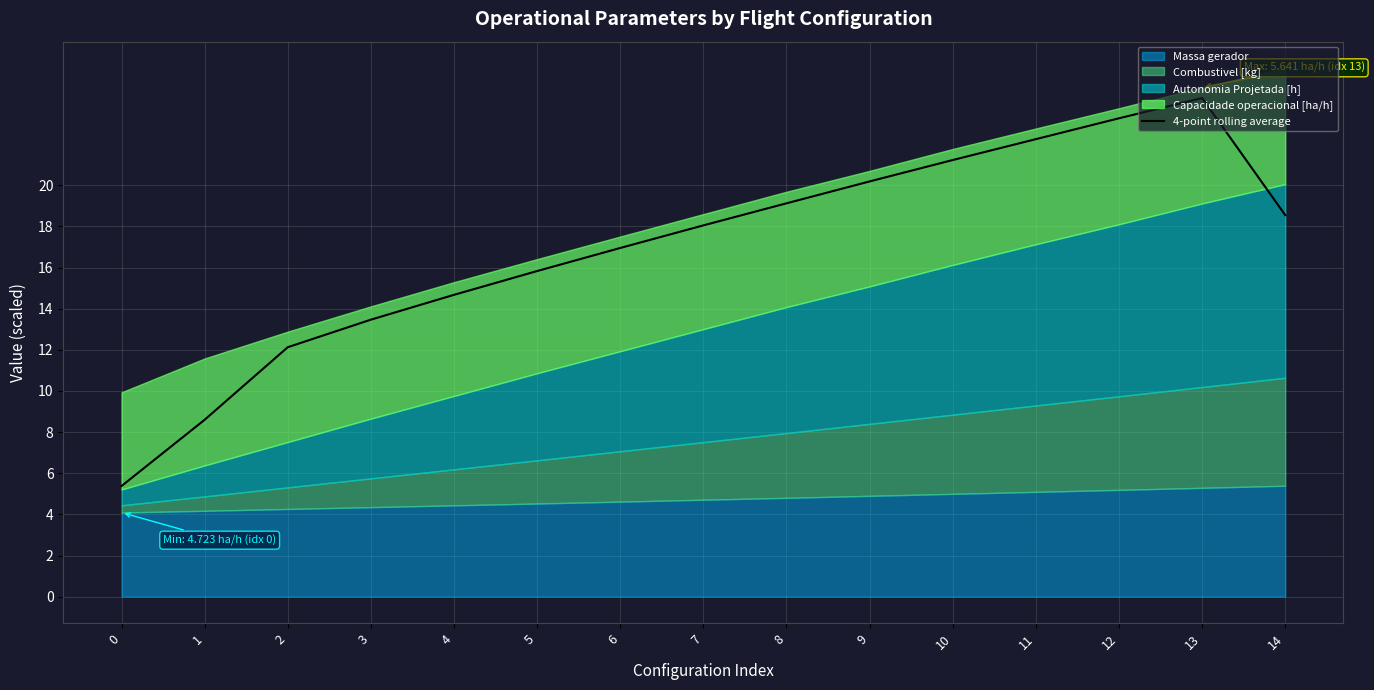

Where is the data nearest to the value 14?

3